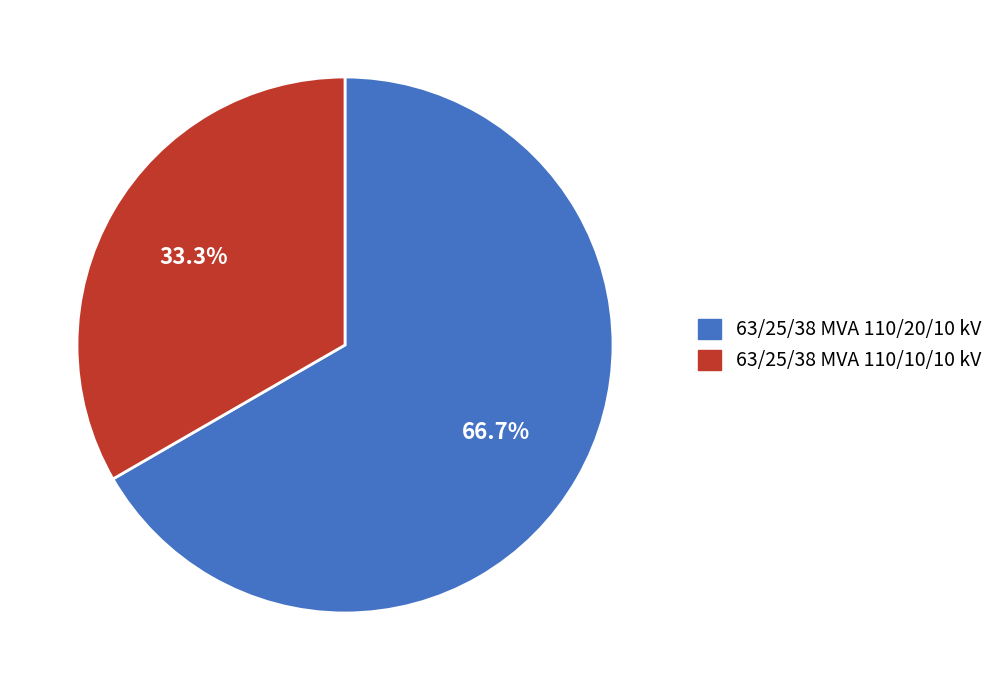

What portion of the pie excludes 63/25/38 MVA 110/20/10 kV?

33.3%